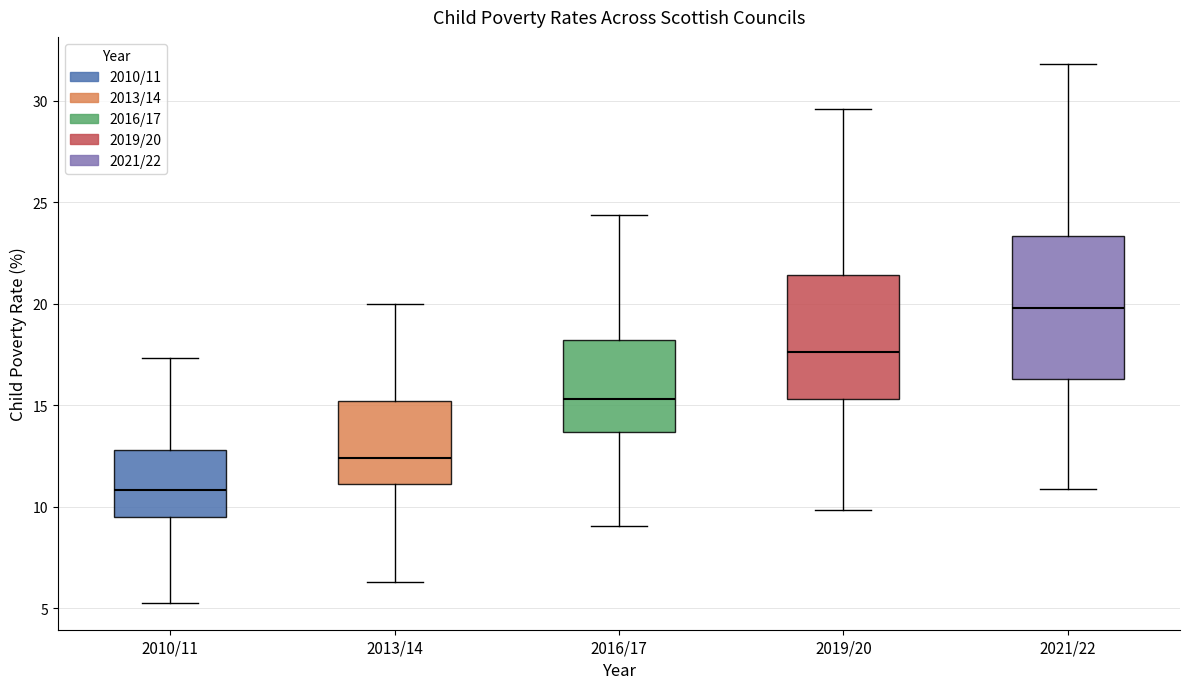

Reading left to right, read every box against the y-axis: the position of its median line, the range the box covers, and the ends of its whiskers. The values are not printed on the chart, so give them approximately, as read against the axis.

2010/11: median 11.0, box 9.5 to 13.0, whiskers 5.5 to 17.5
2013/14: median 12.5, box 11.0 to 15.0, whiskers 6.5 to 20.0
2016/17: median 15.5, box 13.5 to 18.0, whiskers 9.0 to 24.5
2019/20: median 17.5, box 15.5 to 21.5, whiskers 10.0 to 29.5
2021/22: median 20.0, box 16.5 to 23.5, whiskers 11.0 to 32.0